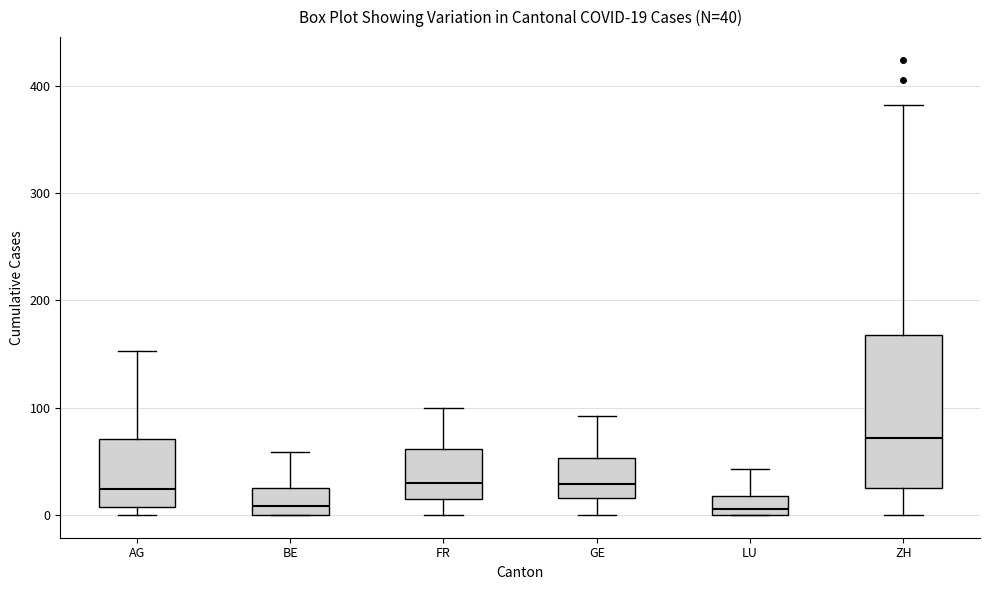

Comparing the boxes themselves (not the whiskers), which one is the tallest?

ZH